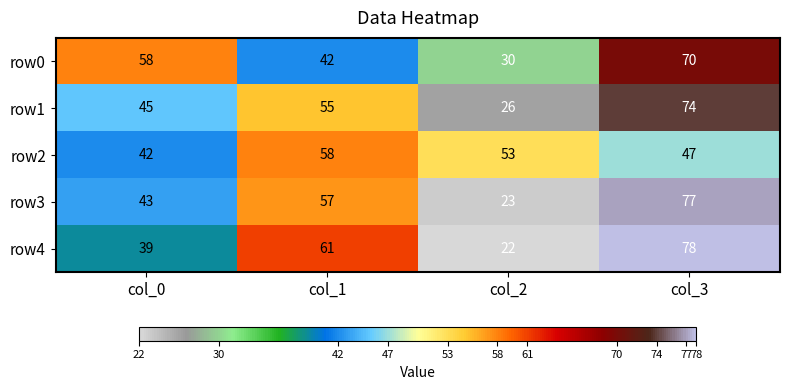

Where is row4 nearest to the value 50?

col_0